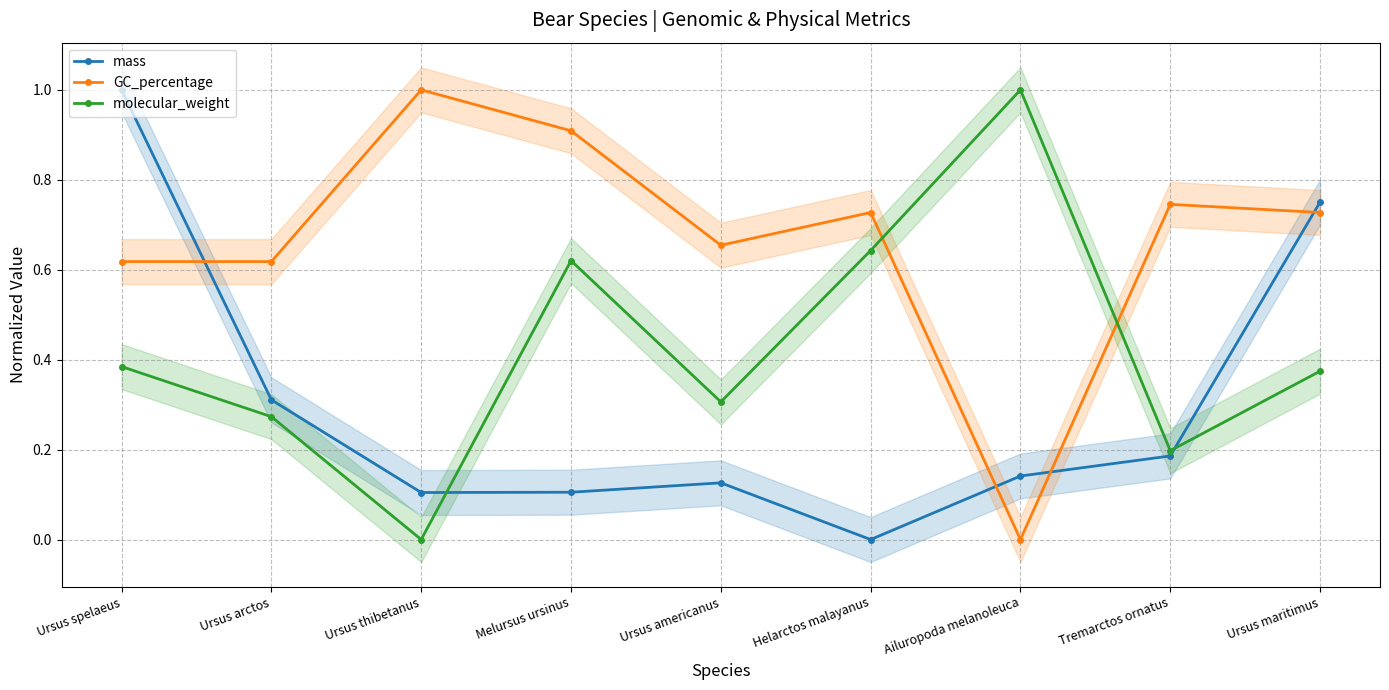

Which series has the largest total across all categories?

GC_percentage